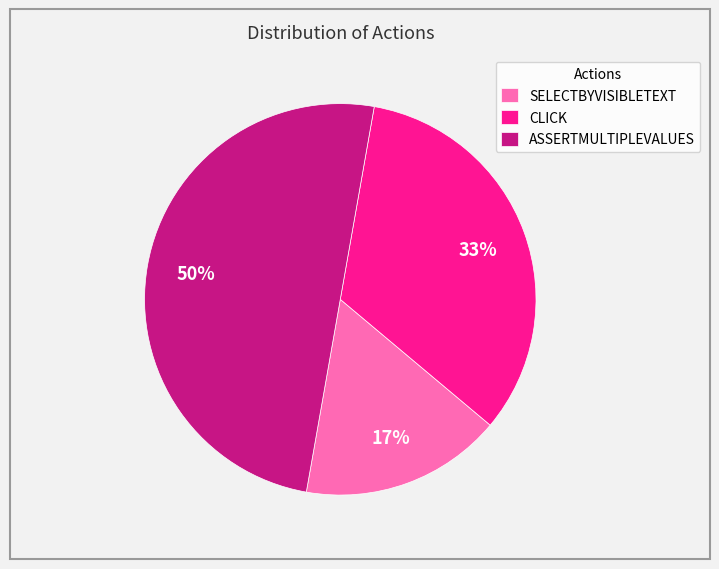

Do SELECTBYVISIBLETEXT and ASSERTMULTIPLEVALUES together represent more than half of the pie?

Yes